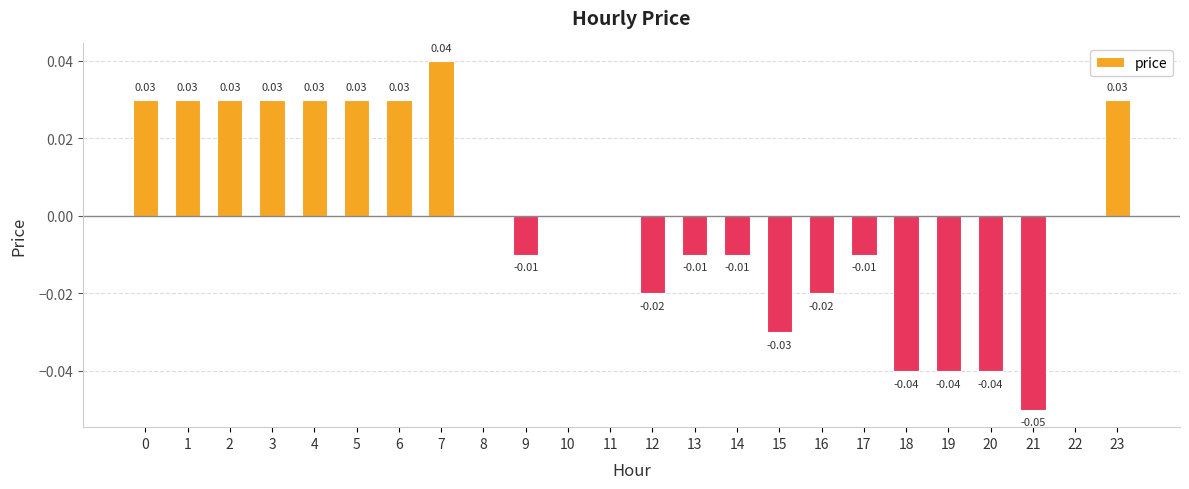

Which has a higher value, 8 or 12?

8